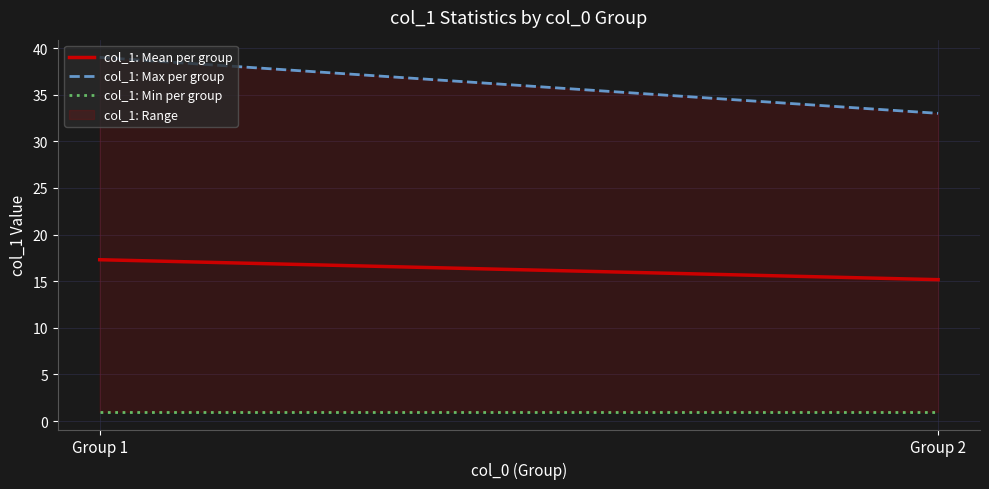

How many lines are shown in the chart?

1